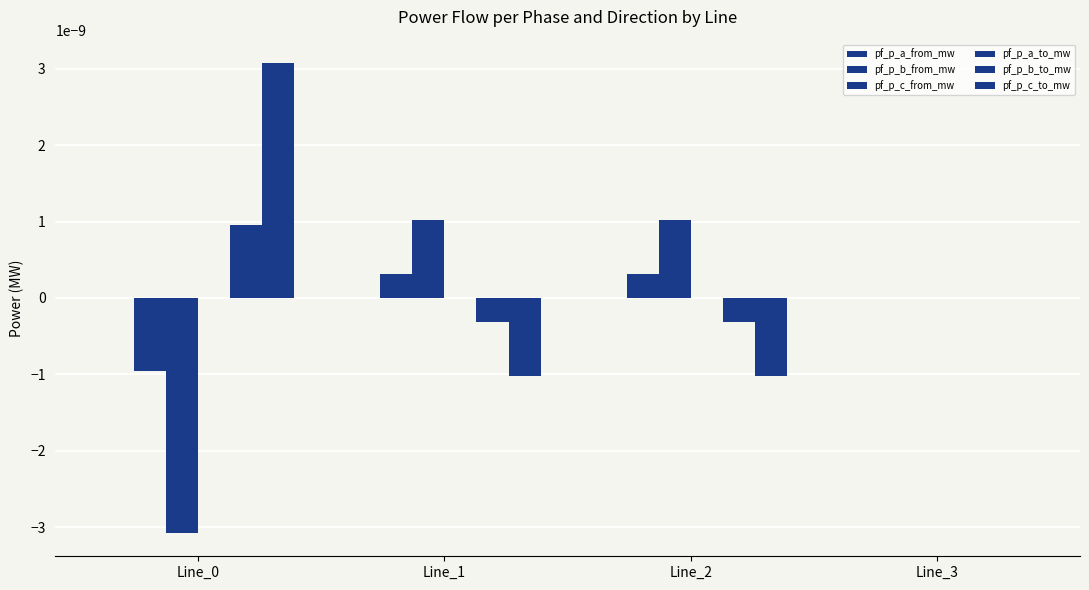

Count the number of categories in the chart.

4